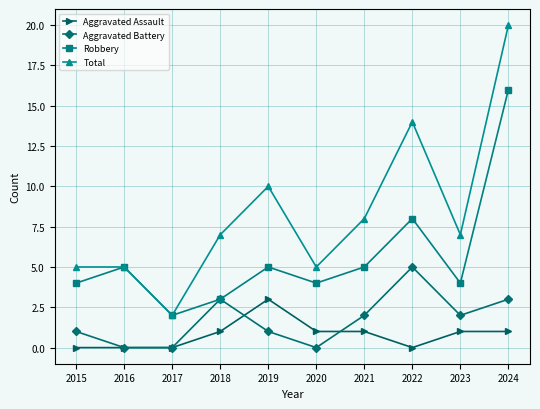

What are all the series names shown in the legend?

Aggravated Assault, Aggravated Battery, Robbery, Total